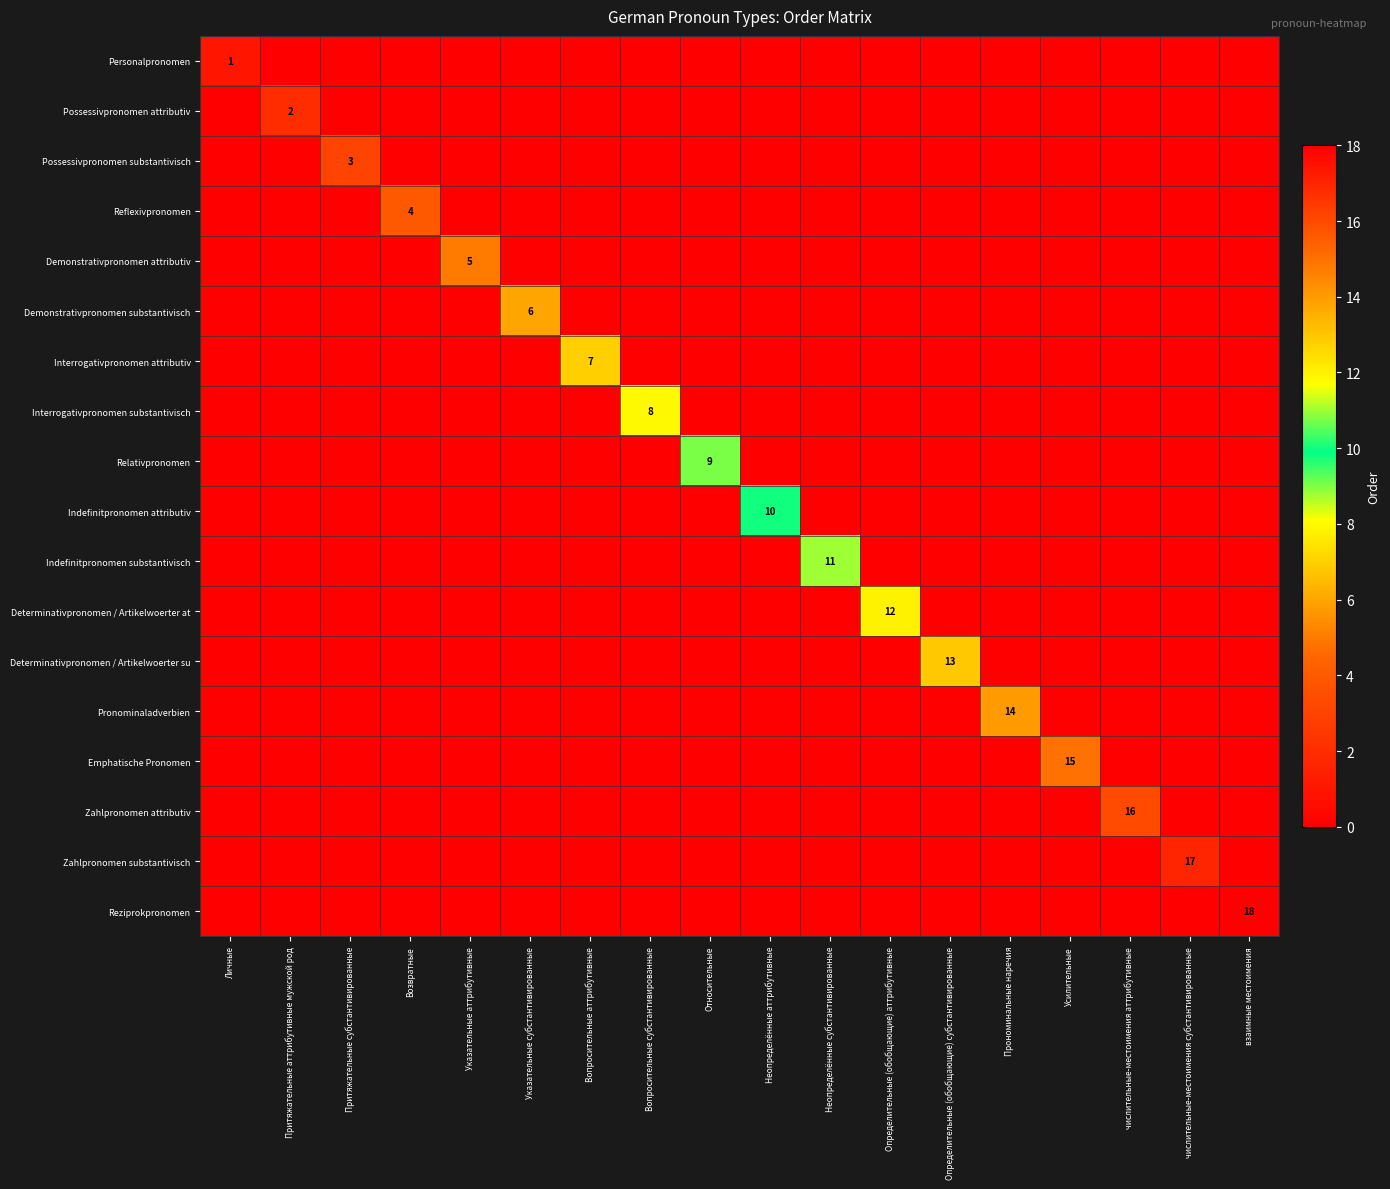

At which label does Emphatische Pronomen reach its minimum?

Личные